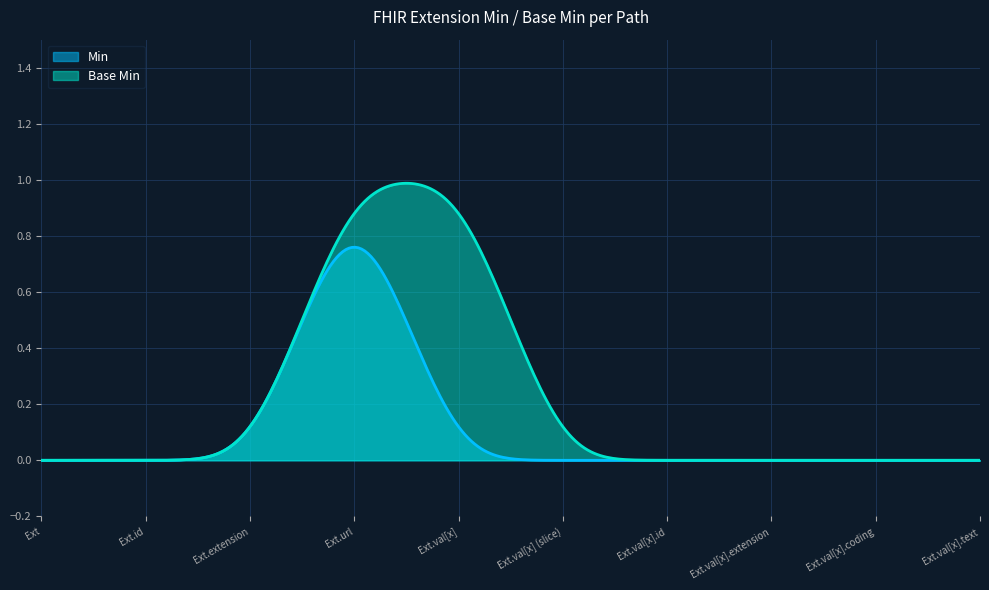

How many interior local peaks does the Min series have?

1